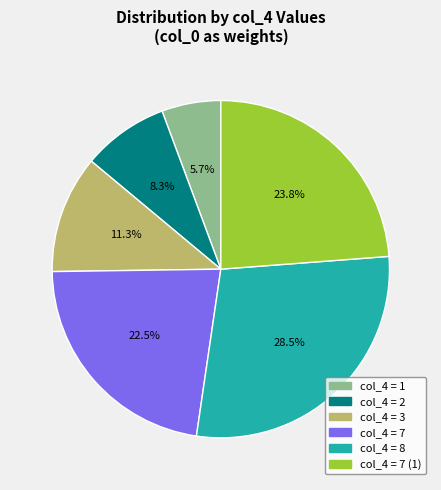

Is there a majority slice in this chart?

No